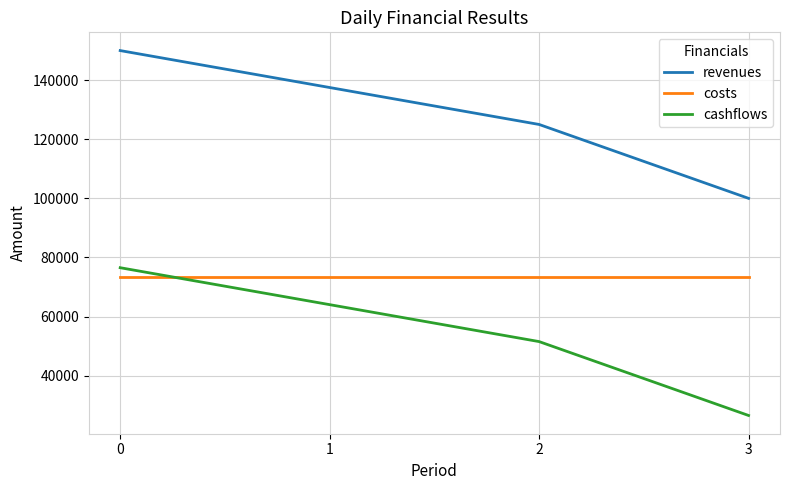

True or false: costs has more than 1 points higher than both neighbors.

False